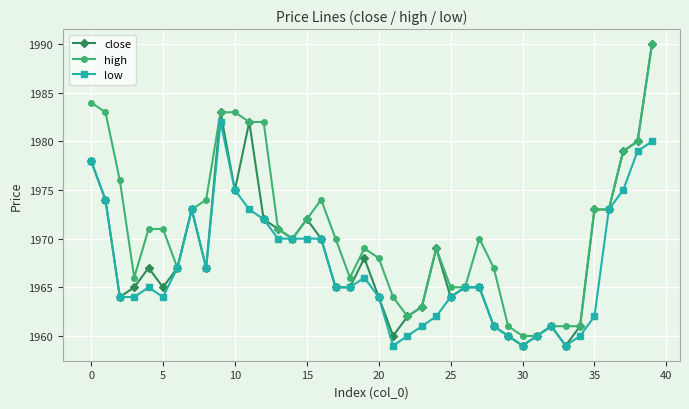

Rank the series by their average value, from highest to lowest.

high, close, low